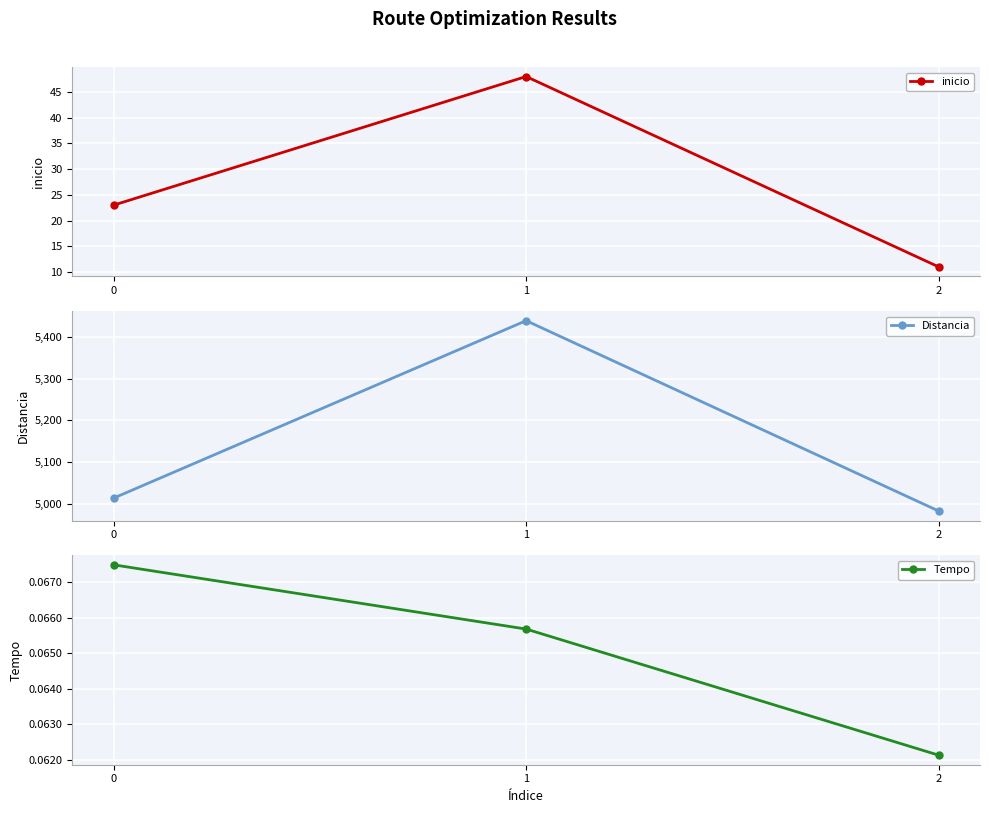

The Tempo series shows 0.1 at 0. True or false?

False